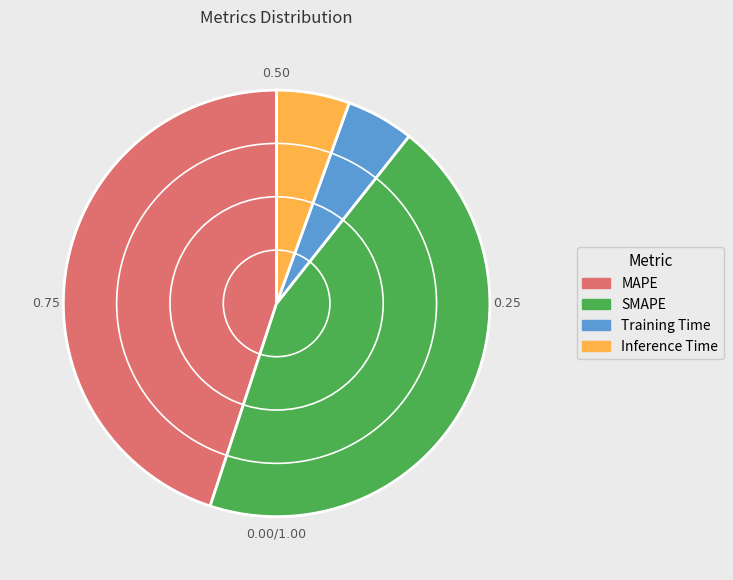

Which category has the biggest portion of the pie?

MAPE